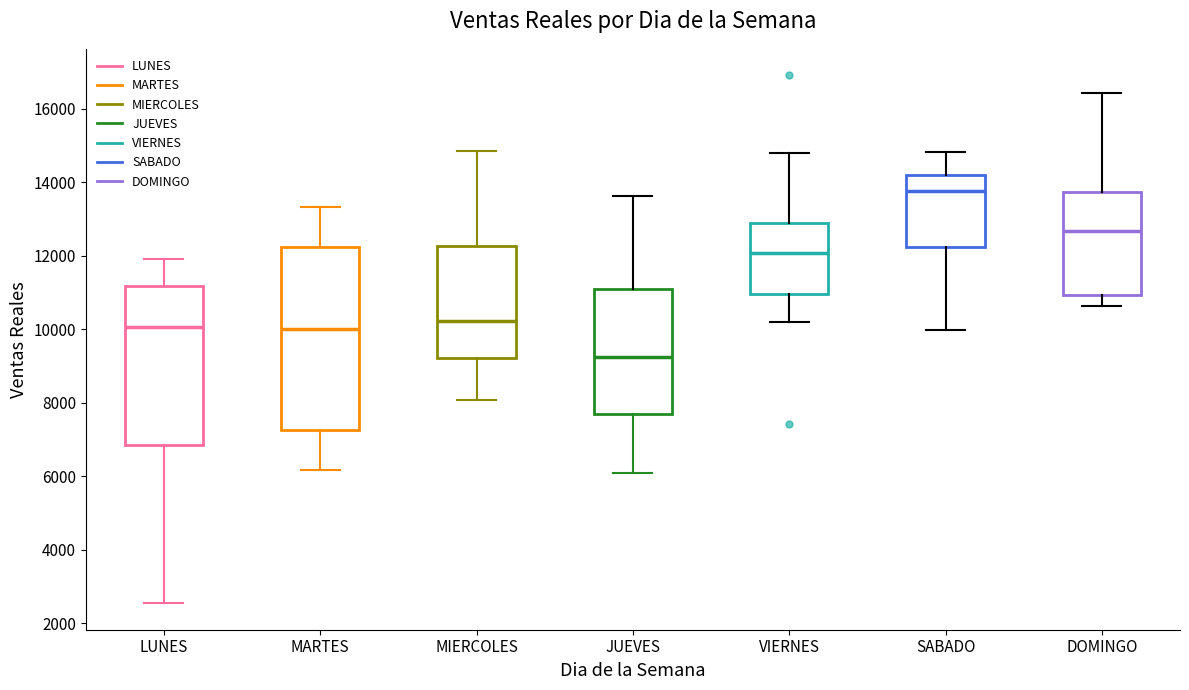

Which box's median line is the lowest?

JUEVES